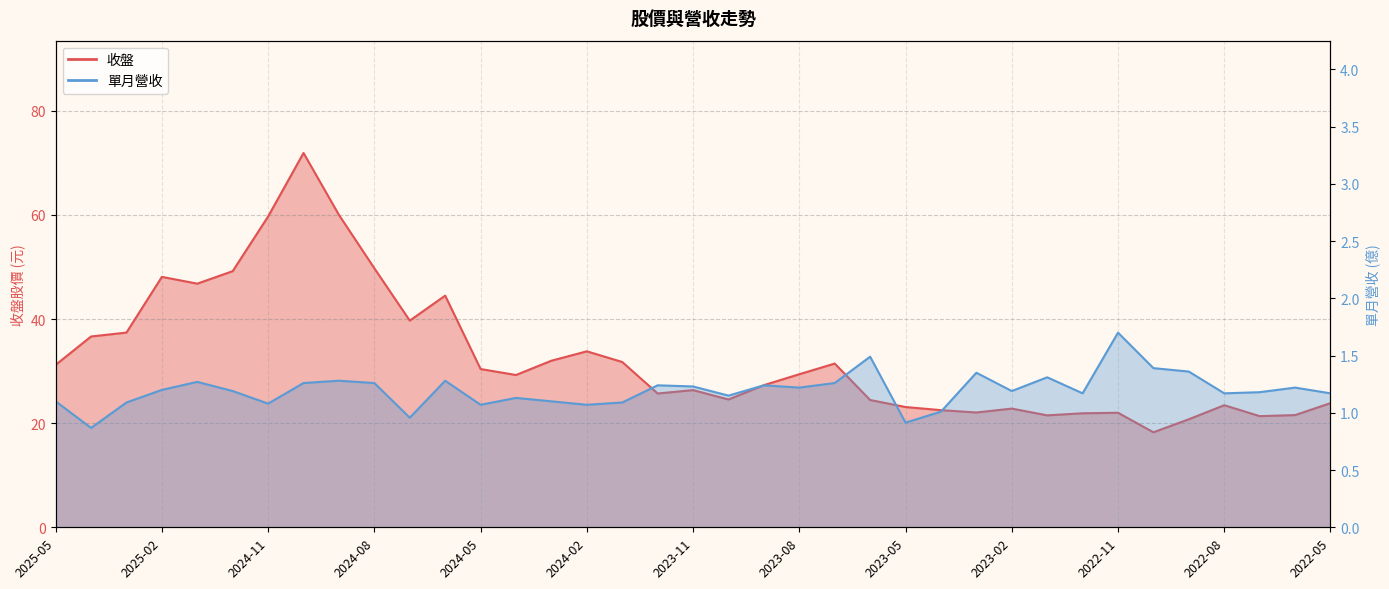

Reading left to right, extract all data points from this chart.

收盤: 31.2	36.6	37.4	48.1	46.8	49.2	59.7	71.9	60.0	49.8	39.7	44.5	30.4	29.2	32.0	33.8	31.8	25.7	26.4	24.6	27.3	29.4	31.4	24.4	23.1	22.5	22.1	22.8	21.5	21.9	22.0	18.2	20.8	23.4	21.4	21.6	23.9
單月營收: 1.1	0.9	1.1	1.2	1.3	1.2	1.1	1.3	1.3	1.3	1.0	1.3	1.1	1.1	1.1	1.1	1.1	1.2	1.2	1.1	1.2	1.2	1.3	1.5	0.9	1.0	1.4	1.2	1.3	1.2	1.7	1.4	1.4	1.2	1.2	1.2	1.2